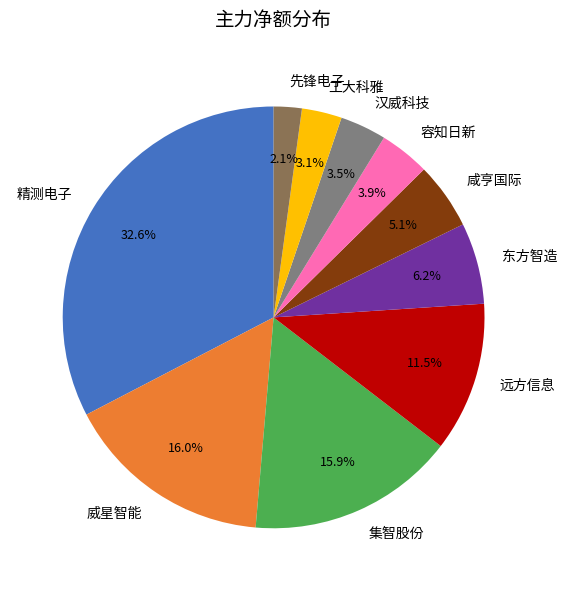

How many slices are in this pie chart?

10